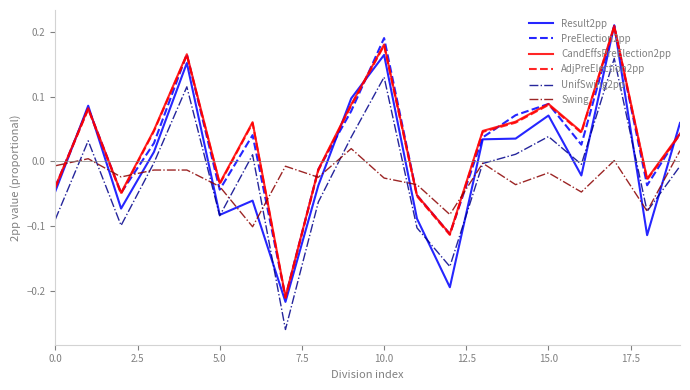

True or false: PreElection2pp and UnifSwing2pp cross at least once.

False